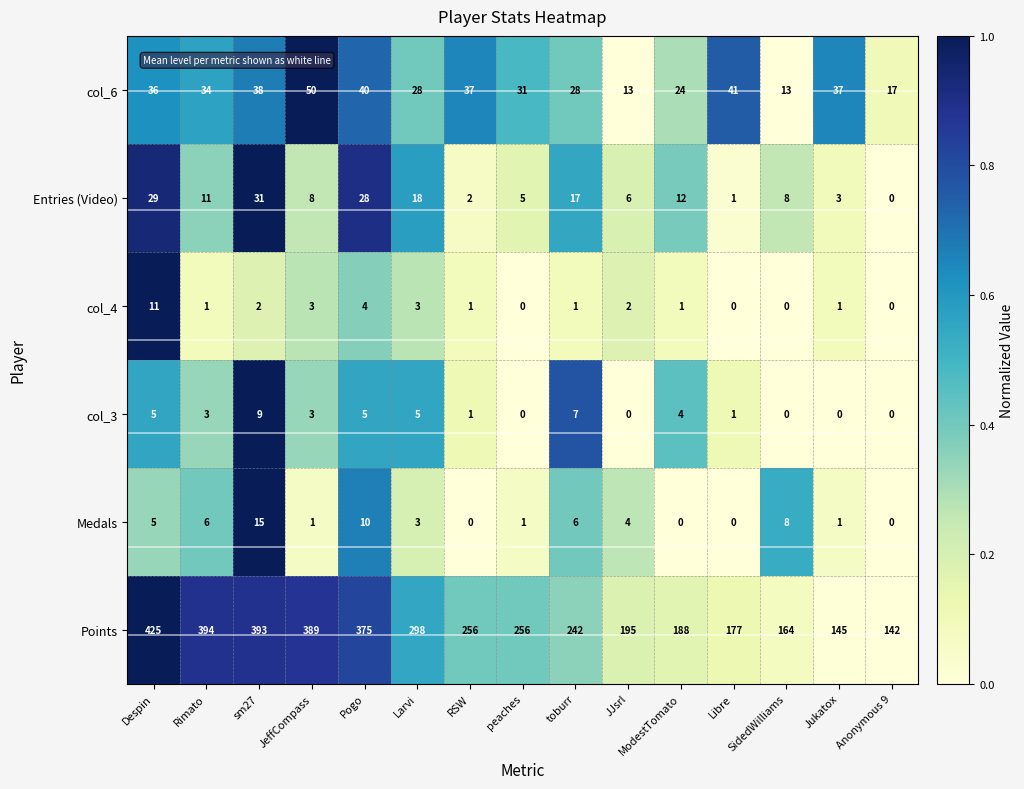

What is the difference between the highest and lowest values at sm27?

391